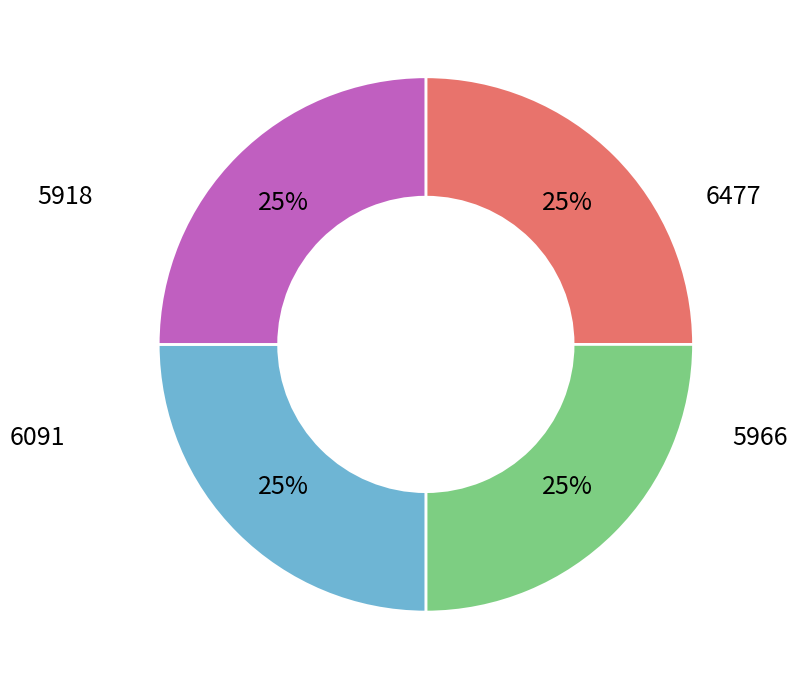

How many segments does this pie chart have?

4